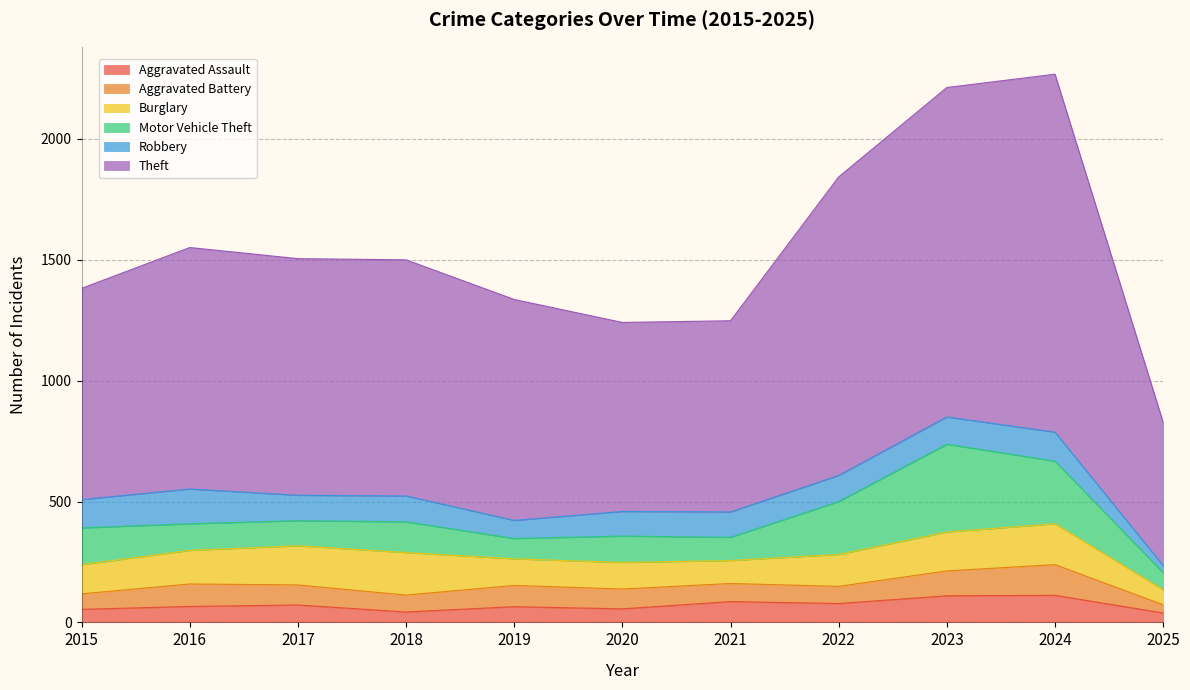

At how many categories does at least one series exceed 1054?

3